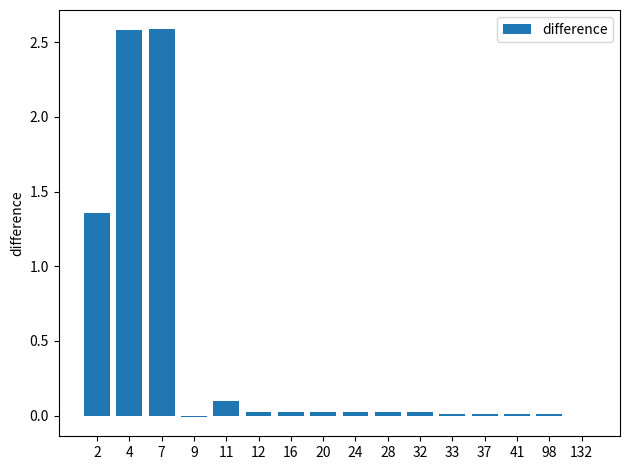

Count the number of data series in this chart.

1